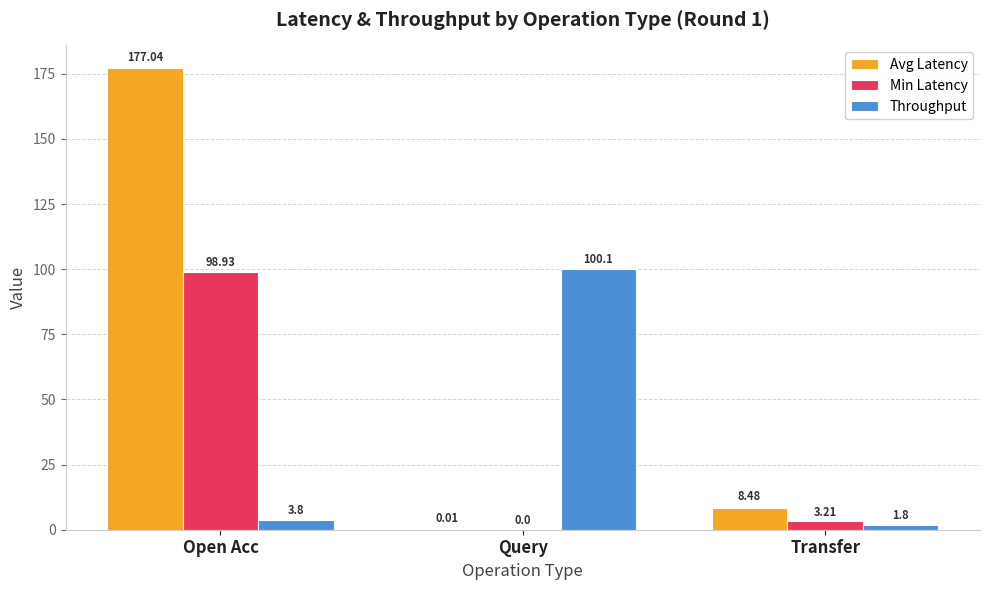

Which series has the largest total across all categories?

Avg Latency